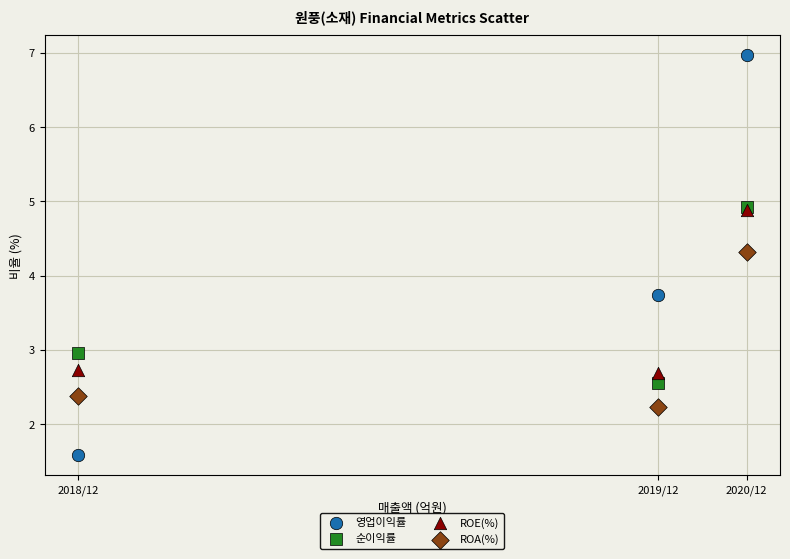

Across all series, what Y value is closest to 4?

3.7